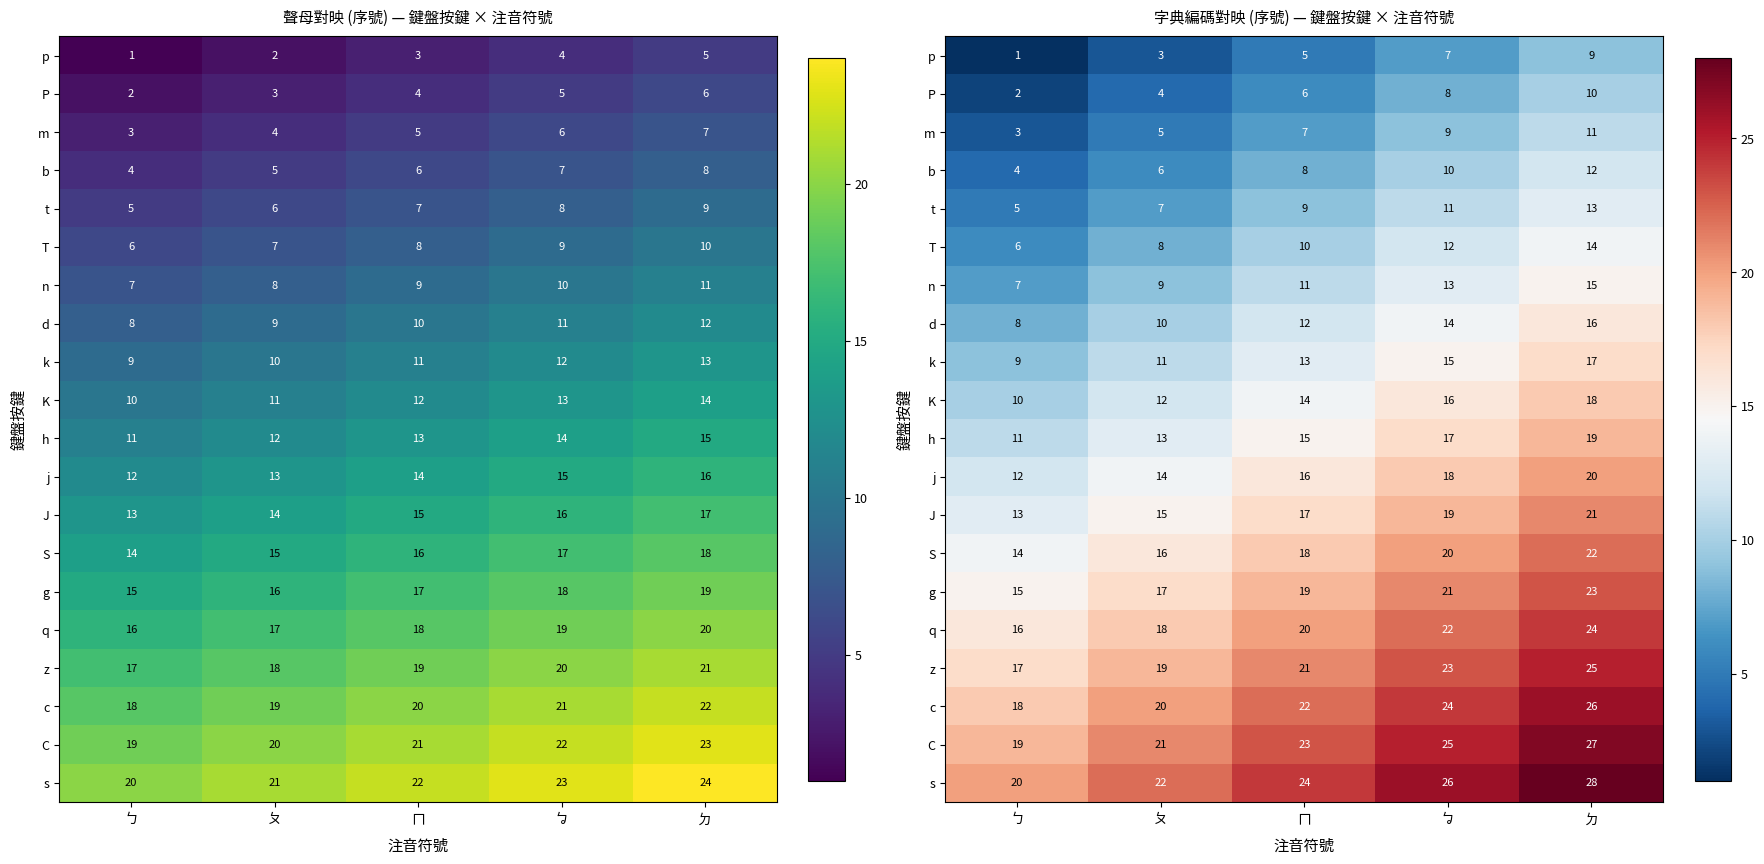

Rank the series by their maximum value, from lowest to highest.

p, P, m, b, t, T, n, d, k, K, h, j, J, S, g, q, z, c, C, s